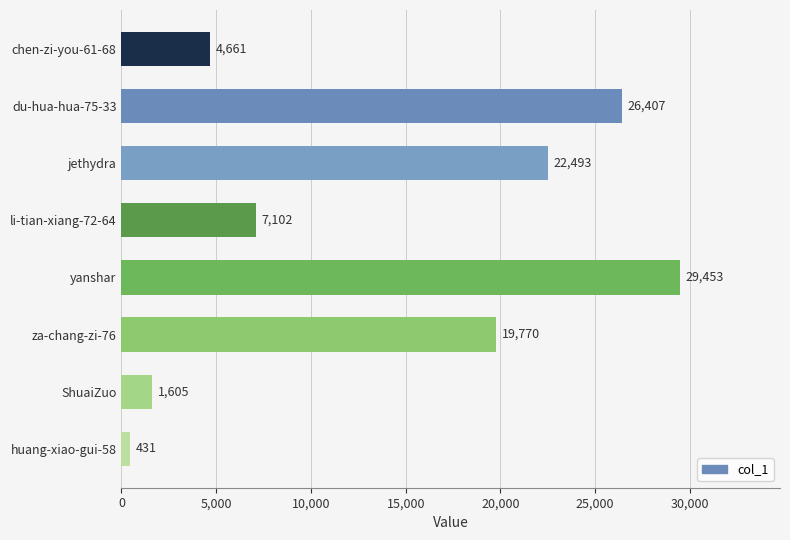

What is the label of the 1st bar from the bottom?

huang-xiao-gui-58